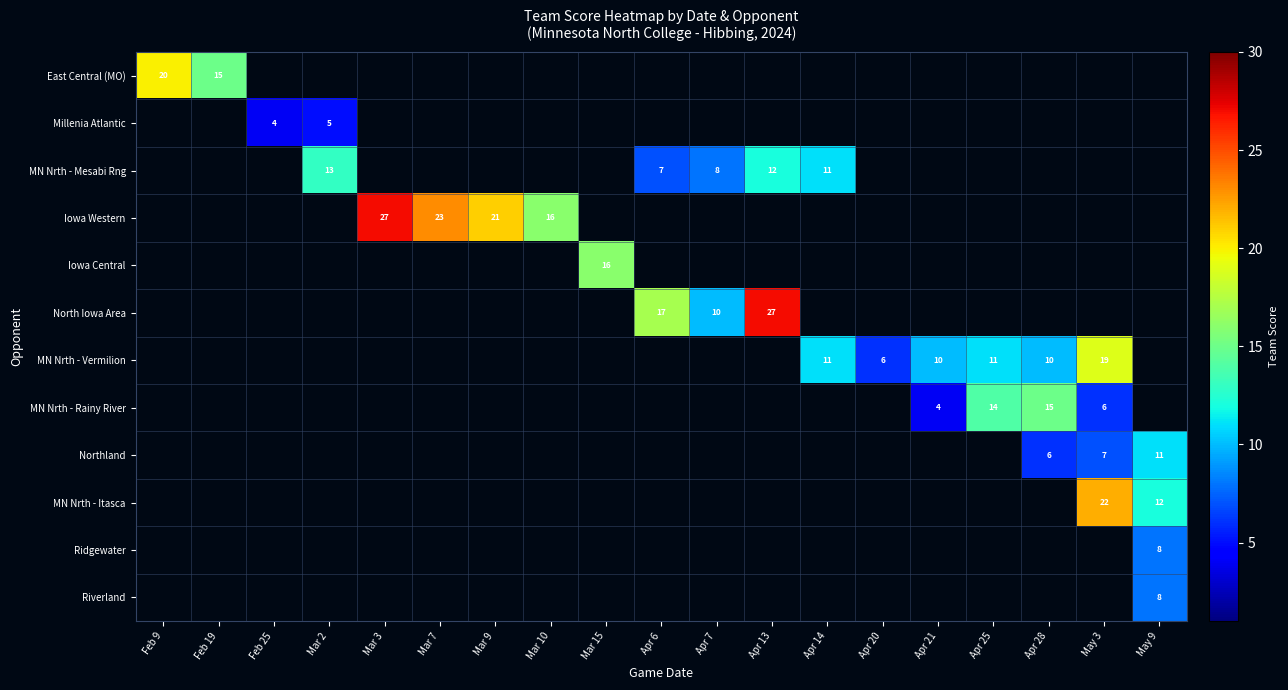

Is it true that Northland equals 6 at Apr 28?

True